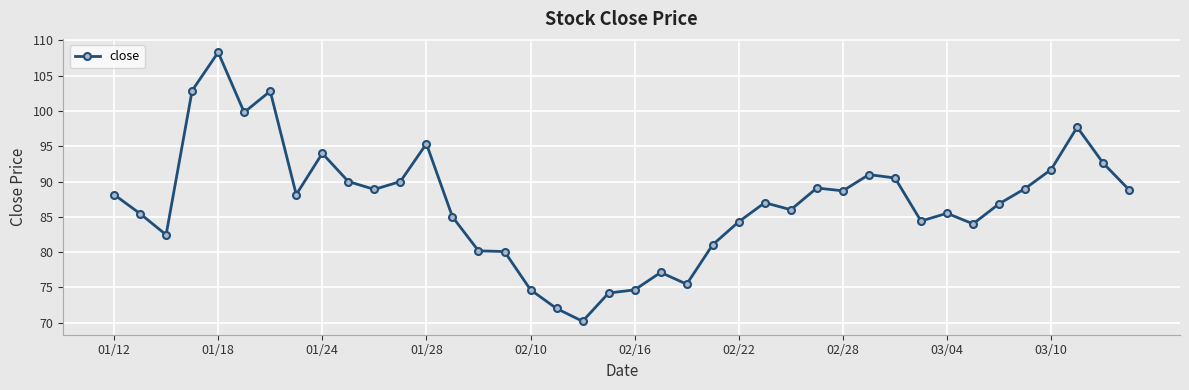

What is the maximum value shown in the chart?

108.3